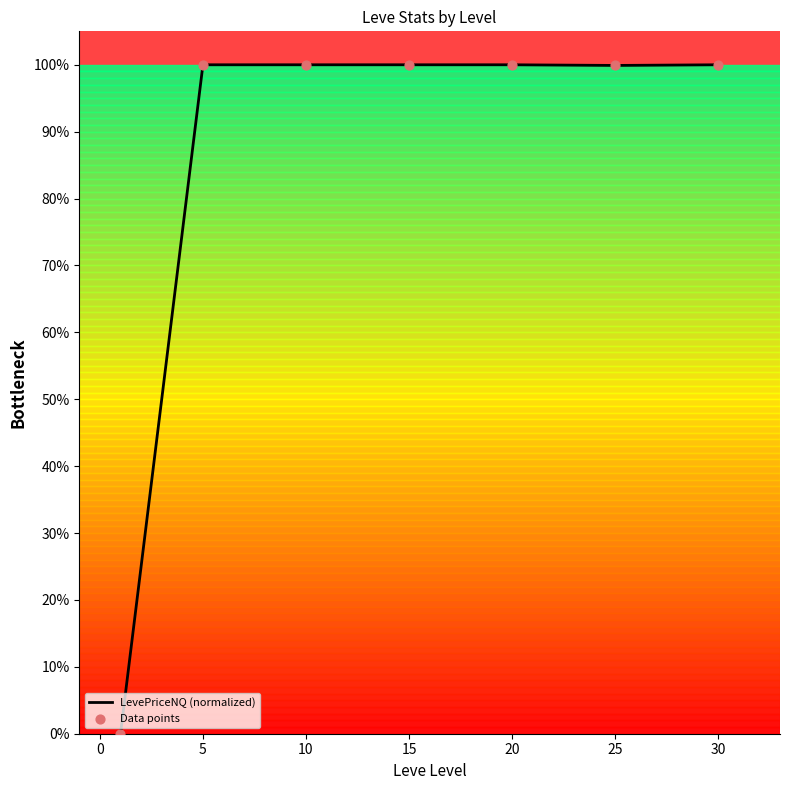

Is this an area chart (filled region under the line)?

No